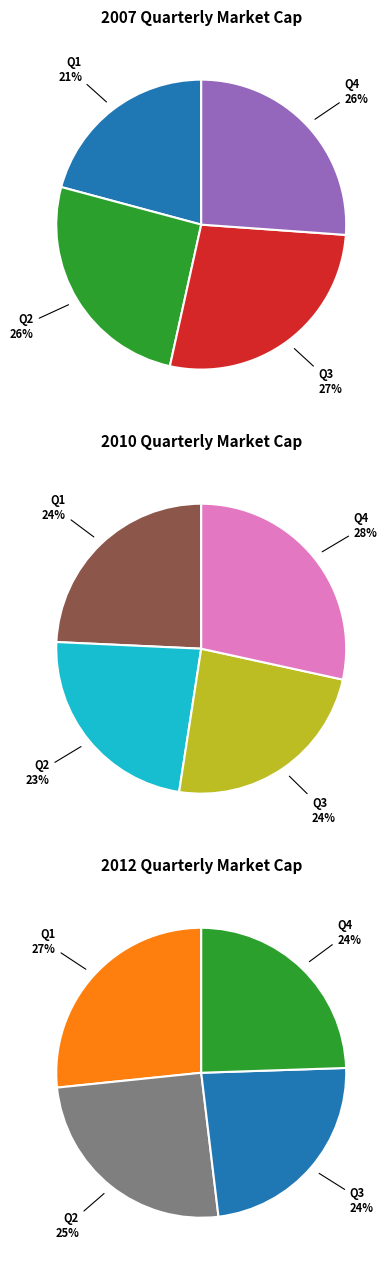

The Q1 slice represents 18% of the pie. True or false?

False